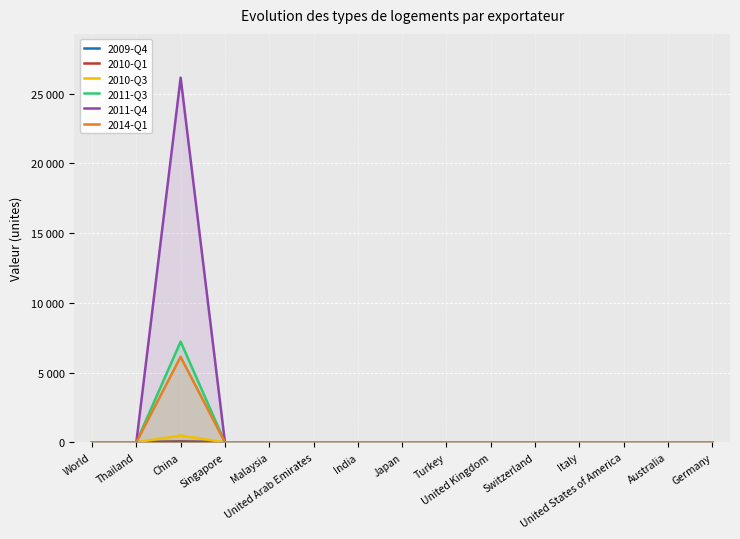

True or false: 2010-Q1 and 2011-Q4 intersect in this chart.

False